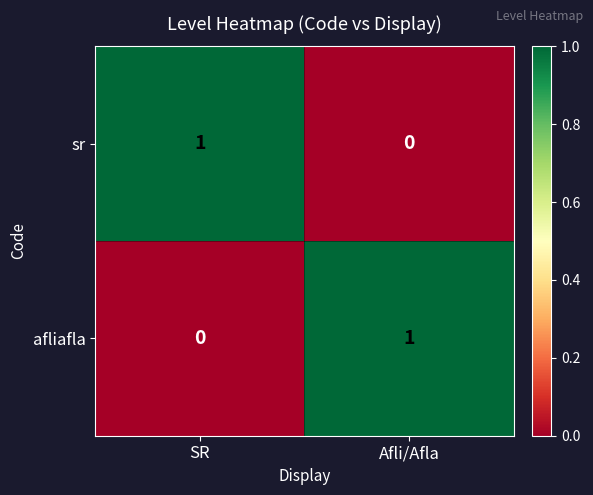

Rank the series at Afli/Afla from highest to lowest value.

afliafla, sr